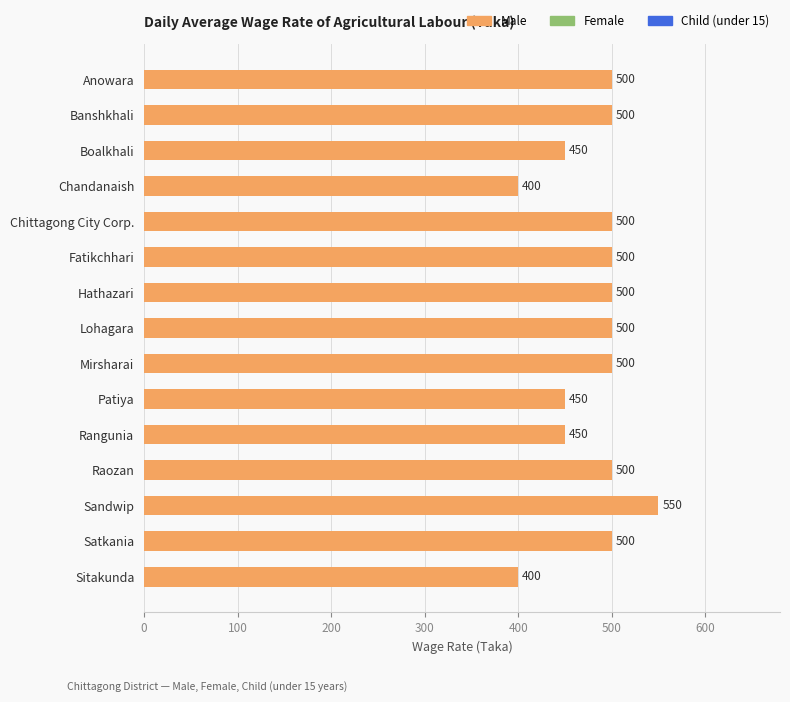

True or false: the data shows 500 at Fatikchhari.

True